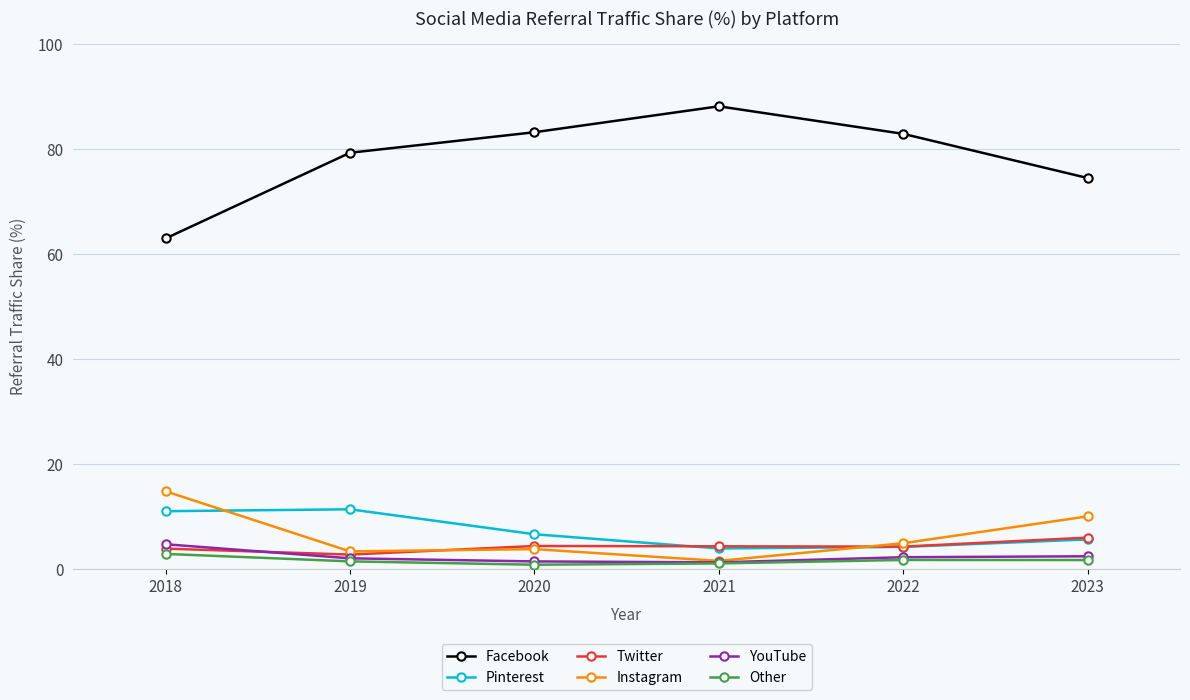

What is the sum of all Twitter values?

25.3